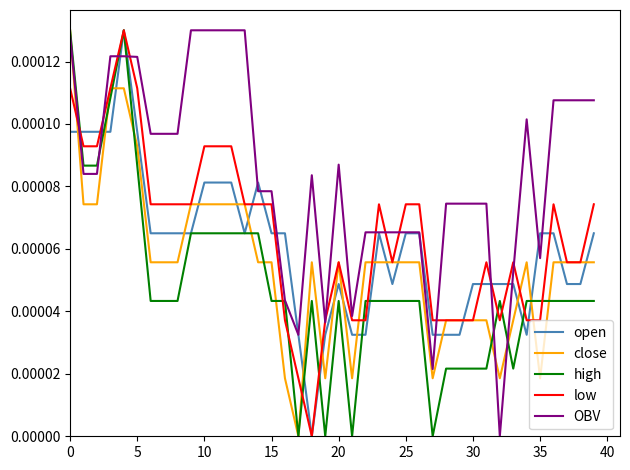

After their last crossing, which series has the higher values: high or open?

open